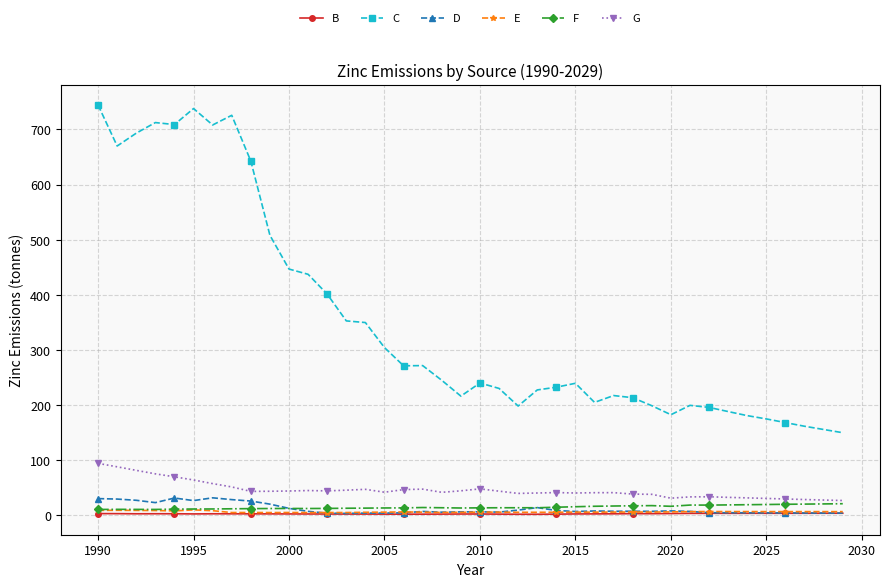

What is the sum of all G values?

1826.2